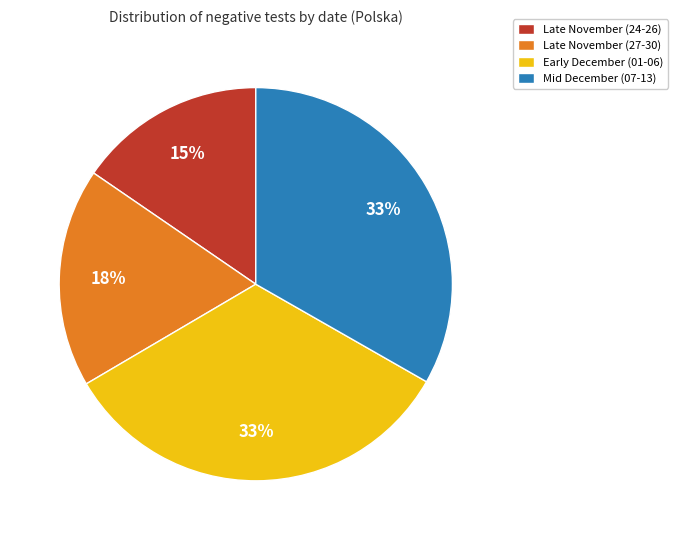

What is the smallest slice in the pie chart?

Late November (24-26)